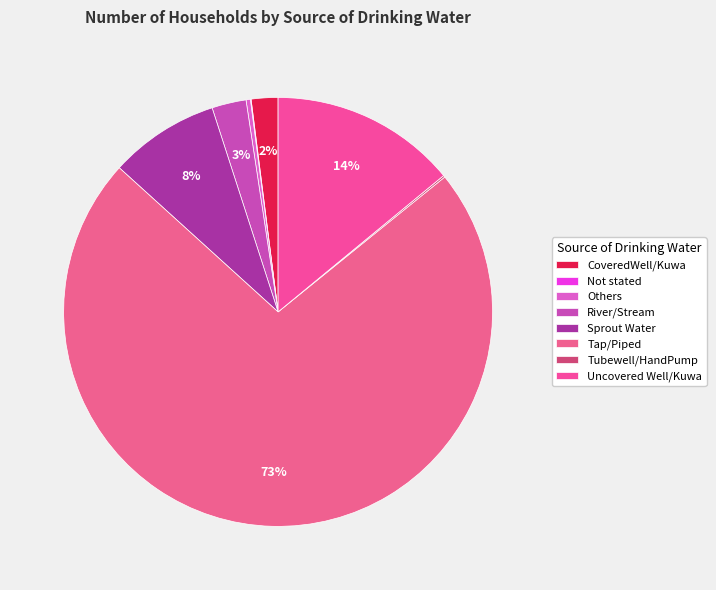

Rank the categories by value from highest to lowest.

Tap/Piped, Uncovered Well/Kuwa, Sprout Water, River/Stream, CoveredWell/Kuwa, Others, Tubewell/HandPump, Not stated